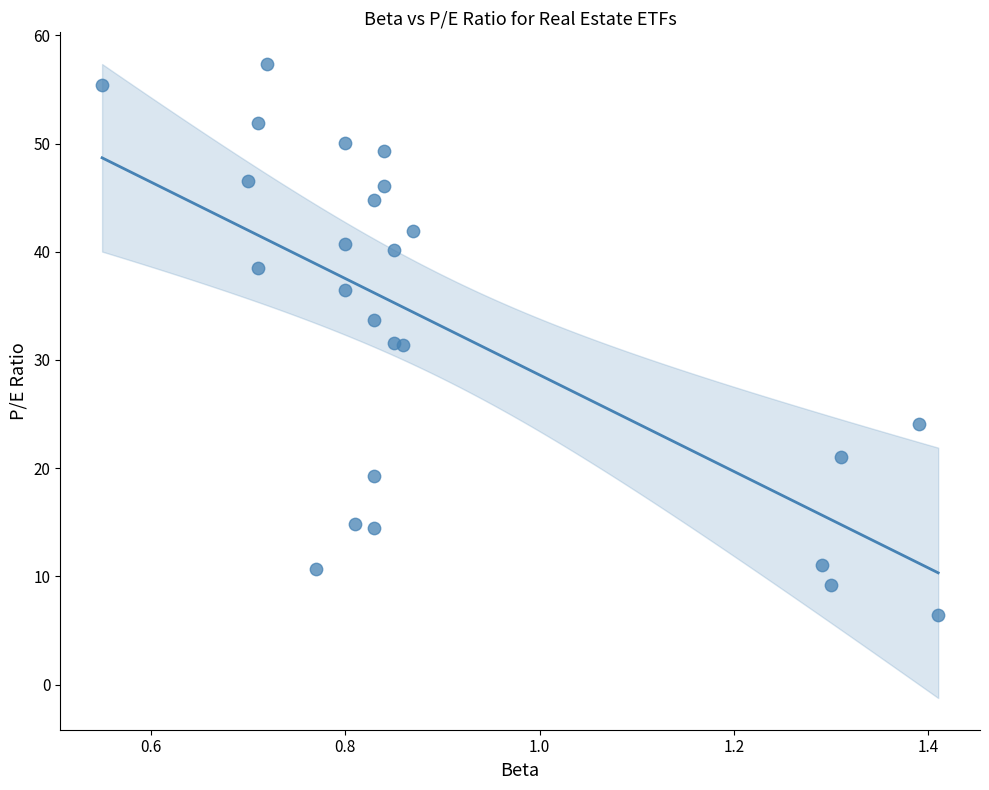

What is the range of Y values (max minus min)?

50.9